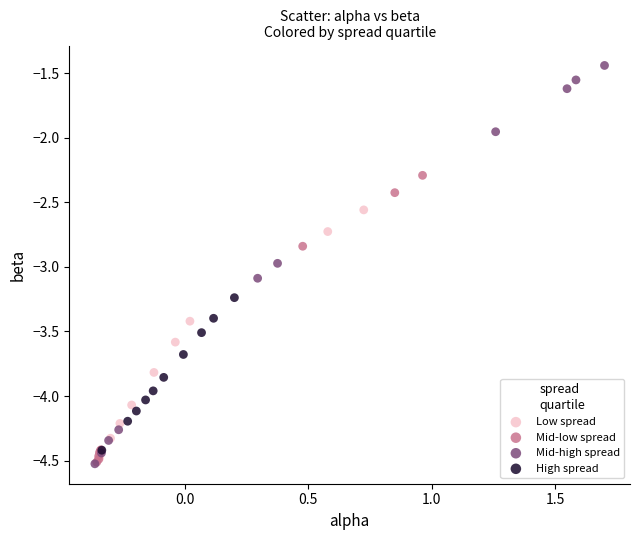

Which series contains the highest Y value?

Mid-high spread